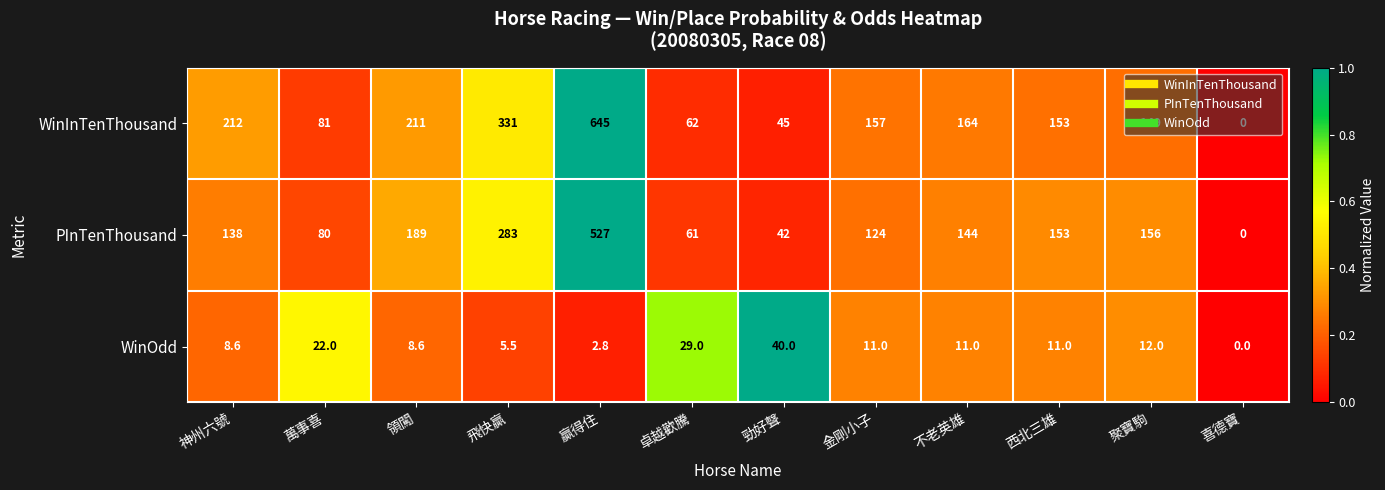

What is the sum of all PInTenThousand values?

1897.0